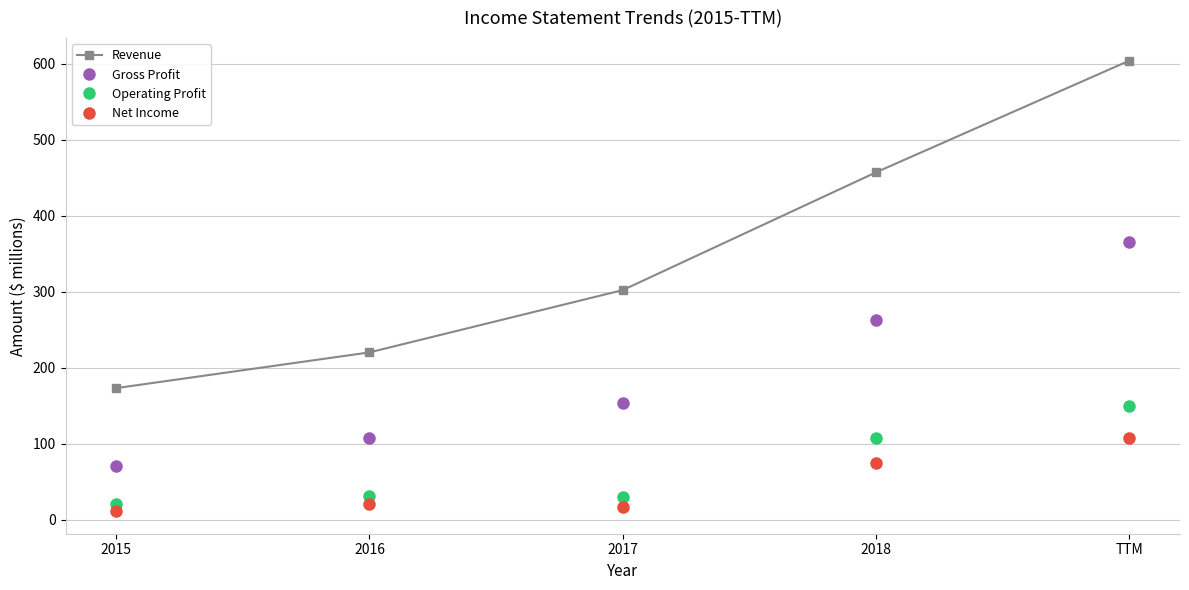

Where is Revenue nearest to the value 388?

2018